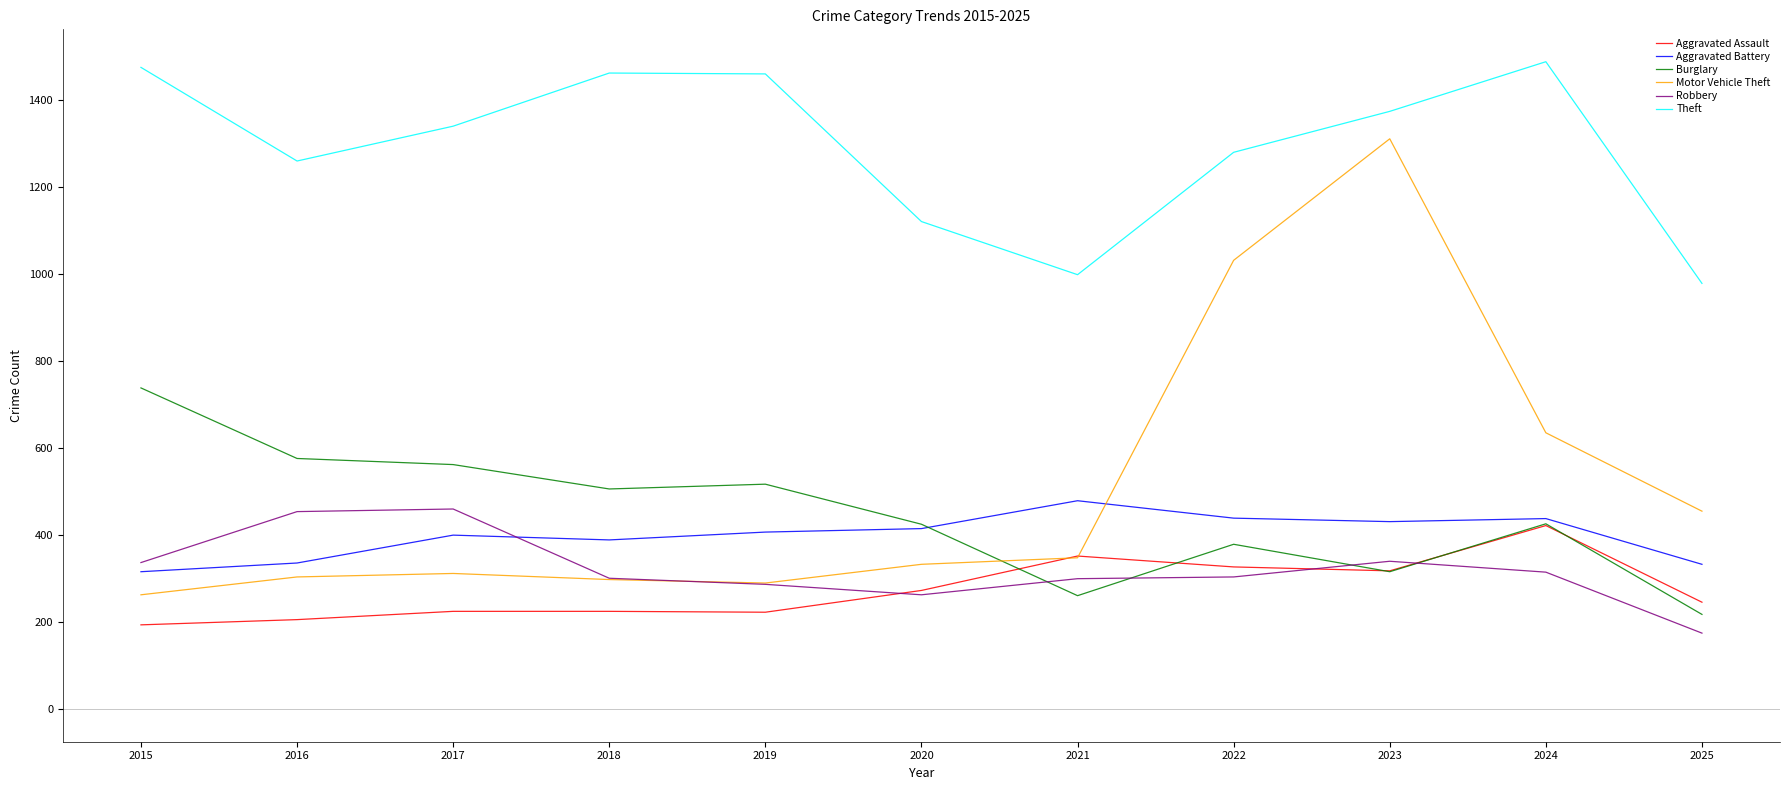

Which series has the largest range (max minus min)?

Motor Vehicle Theft